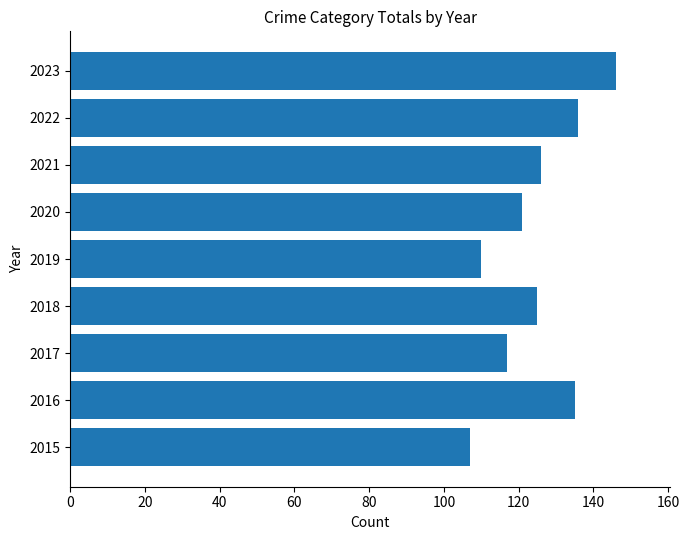

What is the change in value from 2016 to 2017?

-18